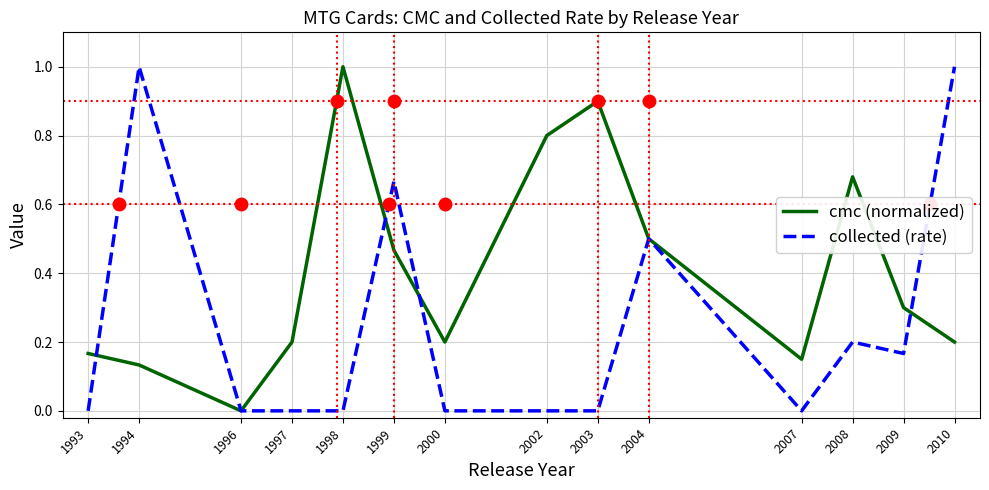

What is the sum of all collected (rate) values?

3.5